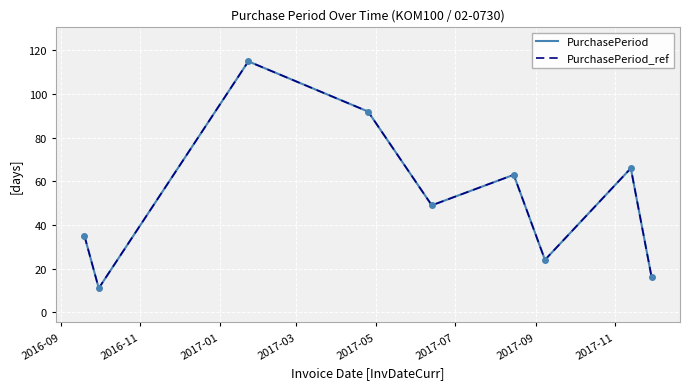

True or false: PurchasePeriod_ref and PurchasePeriod cross at least once.

False